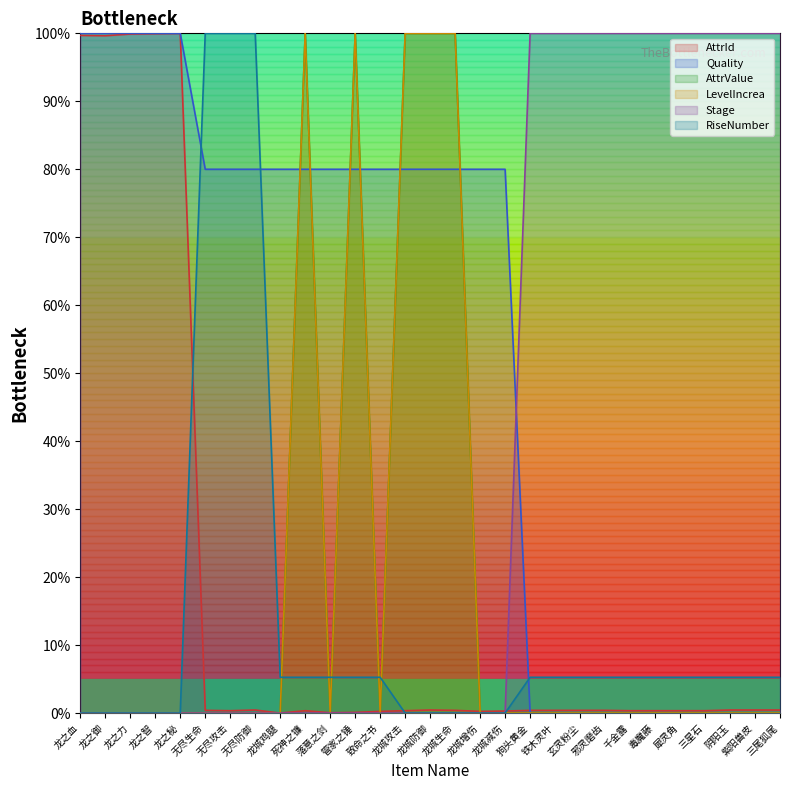

Is it true that LevelIncrea equals 68.2 at 毒魔藤?

False